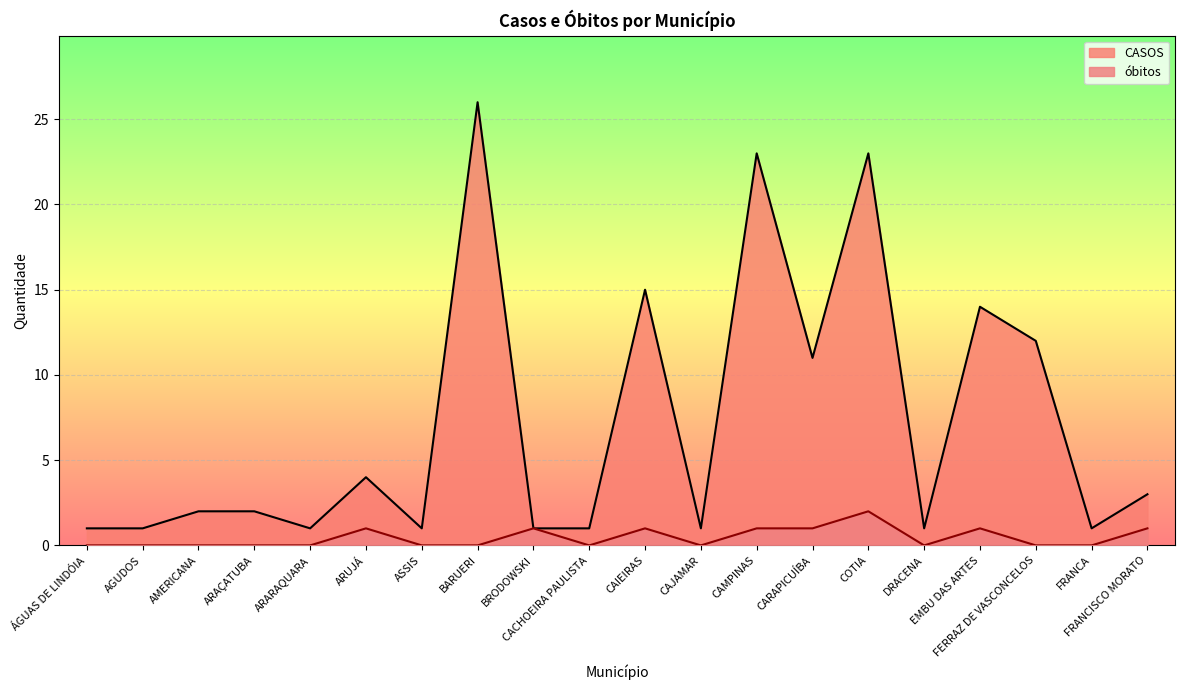

The óbitos series shows 3 at COTIA. True or false?

False